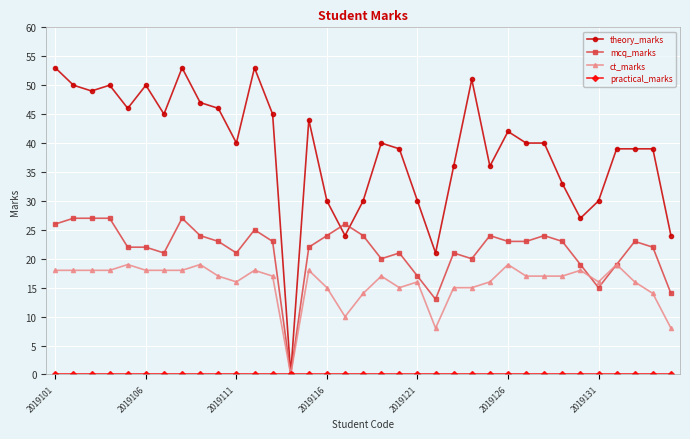

Which series has the largest total across all categories?

theory_marks